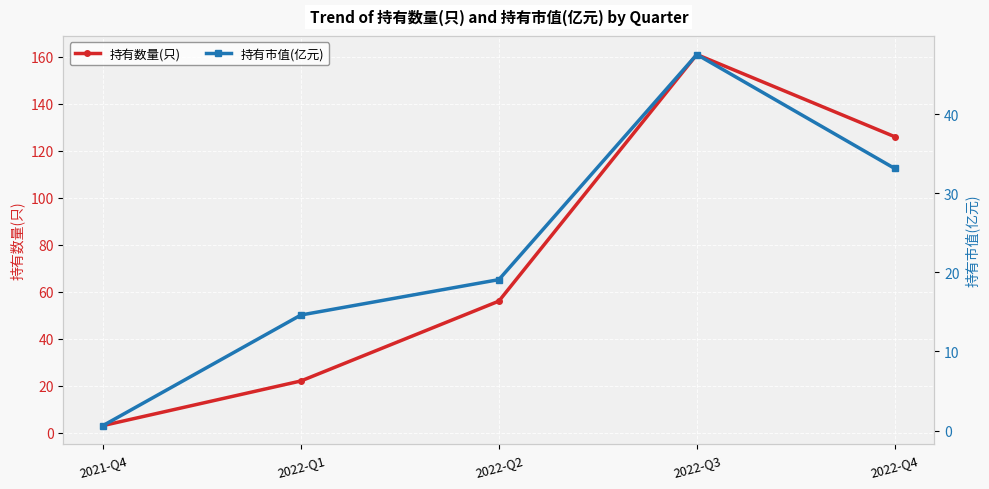

Reading left to right, what are all the values shown in this chart?

持有数量(只): 3.0	22.0	56.0	161.0	126.0
持有市值(亿元): 0.6	14.6	19.1	47.5	33.1